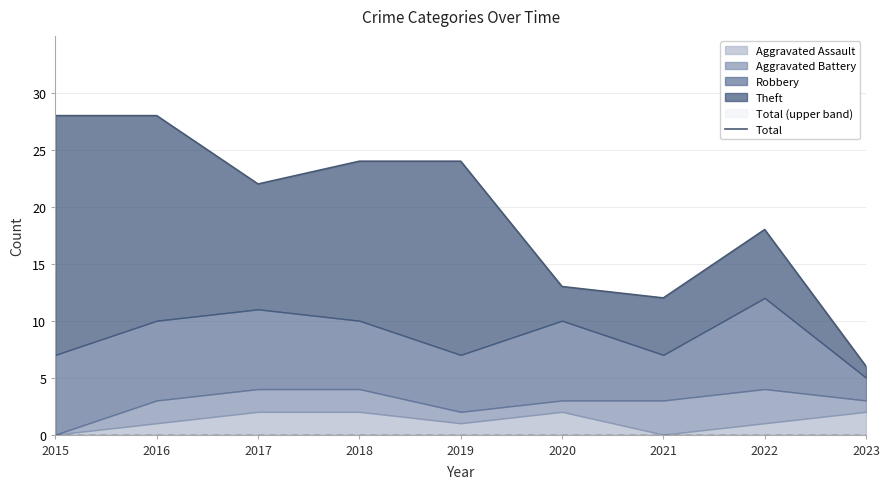

How many lines are shown in the chart?

1